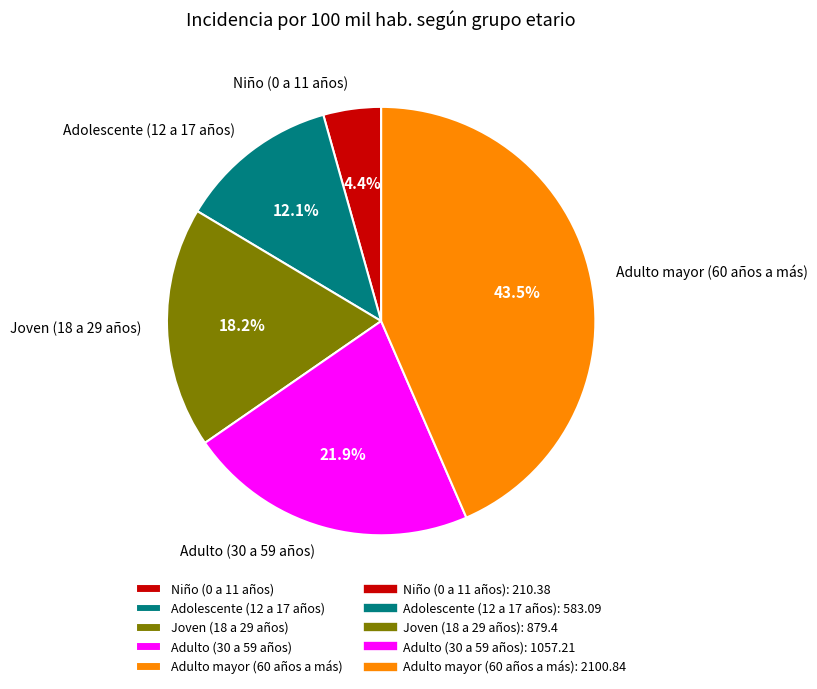

Is the sum of Adolescente (12 a 17 años) and Joven (18 a 29 años) greater than half?

No